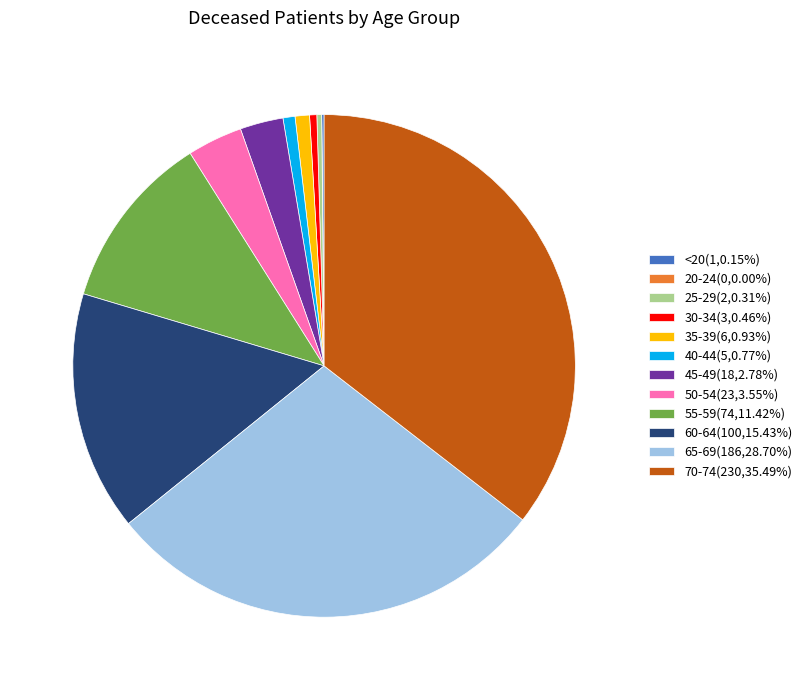

Do 50-54(23,3.55%) and 55-59(74,11.42%) together represent more than half of the pie?

No